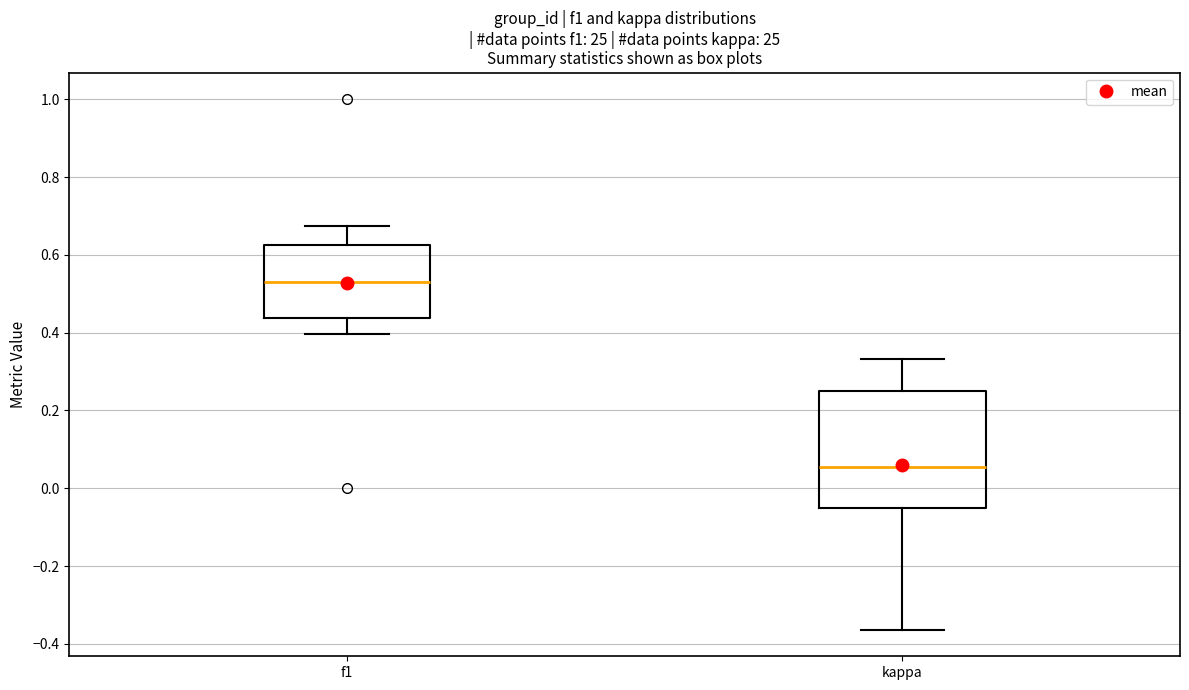

Which box is the tallest, from its lower edge to its upper edge?

kappa